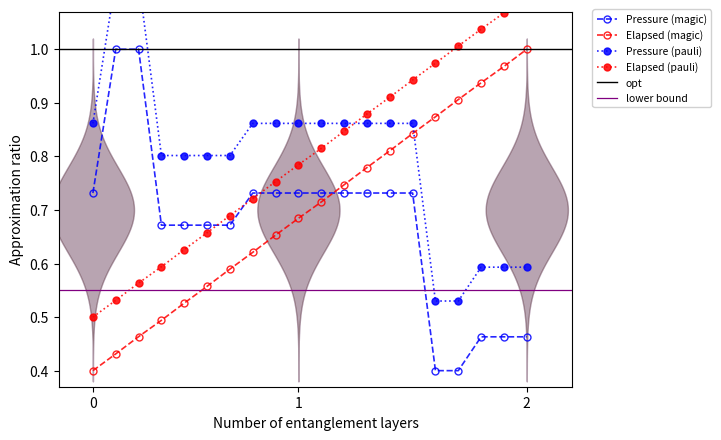

True or false: Pressure (magic) and Elapsed (magic) intersect in this chart.

True